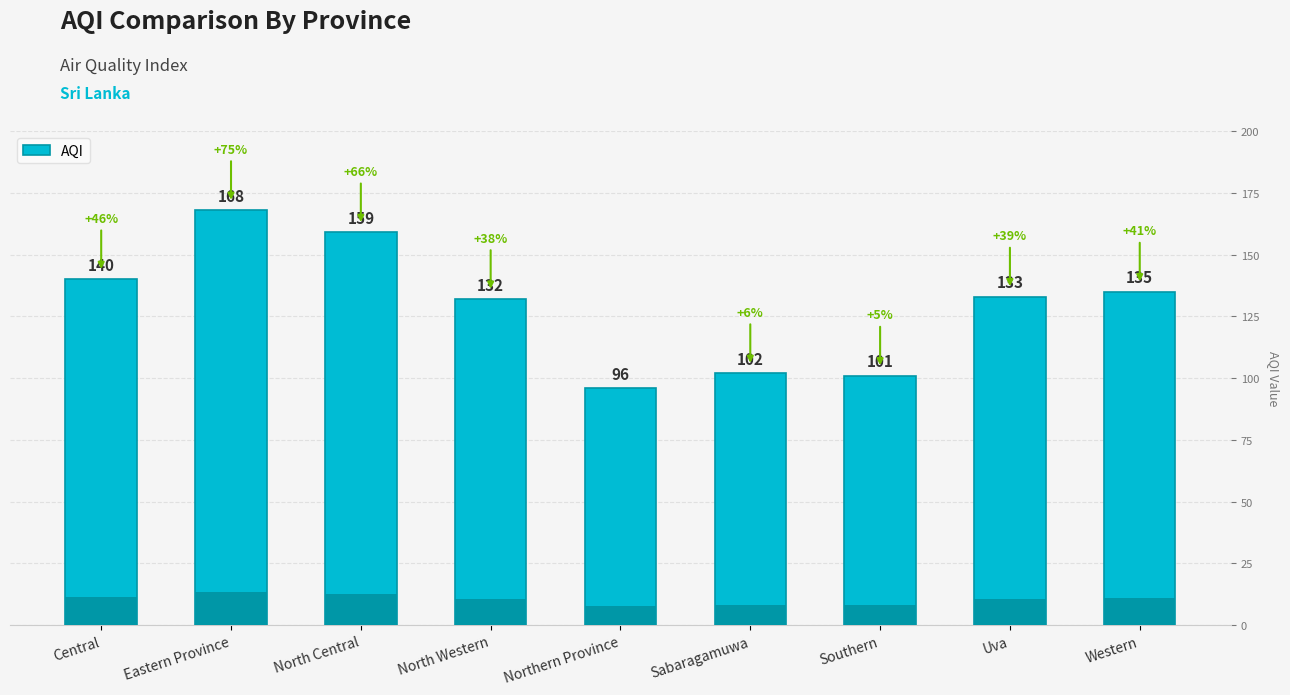

True or false: the data shows 159 at North Central.

True